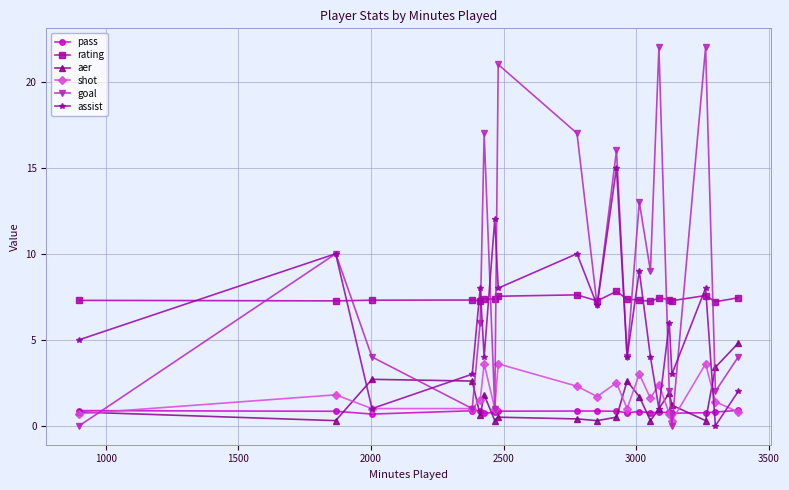

Which series ends up on top after the final intersection of assist and rating?

rating